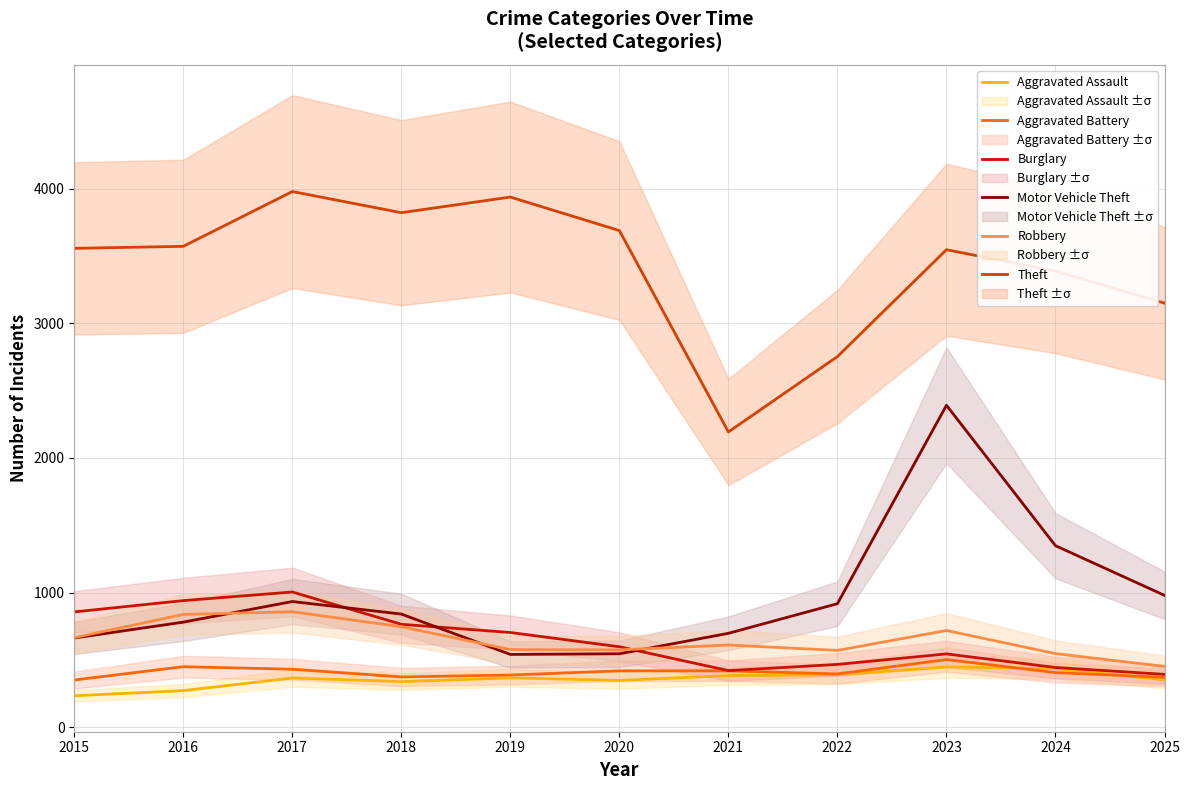

What is the value of the Aggravated Battery point at the 7th from the left?

418